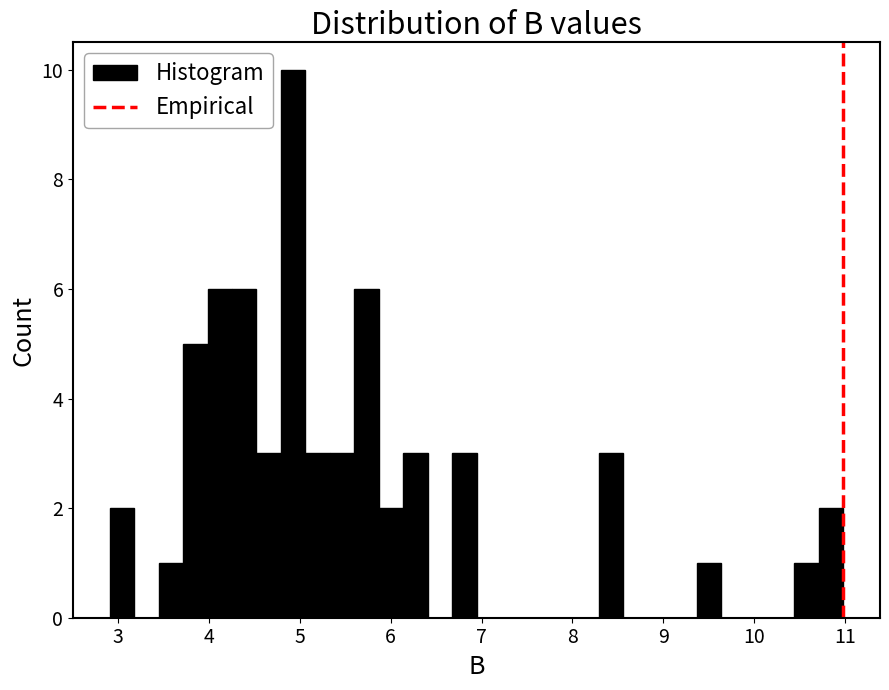

Read against the x-axis, roughly where is the centre of the tallest bar?

4.9